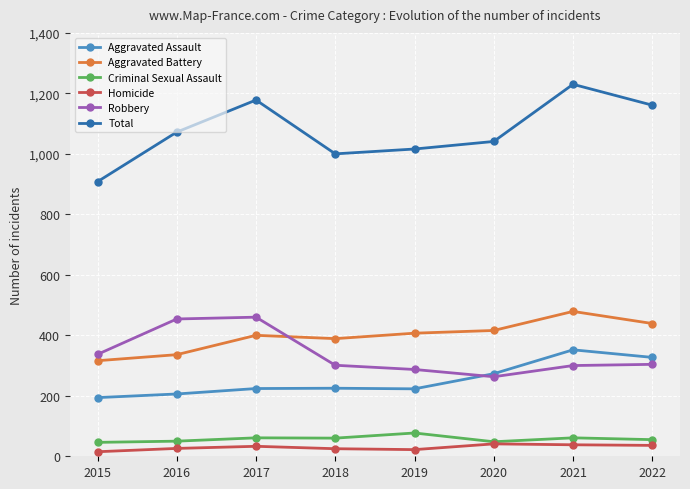

What is the maximum value shown in the chart?

1230